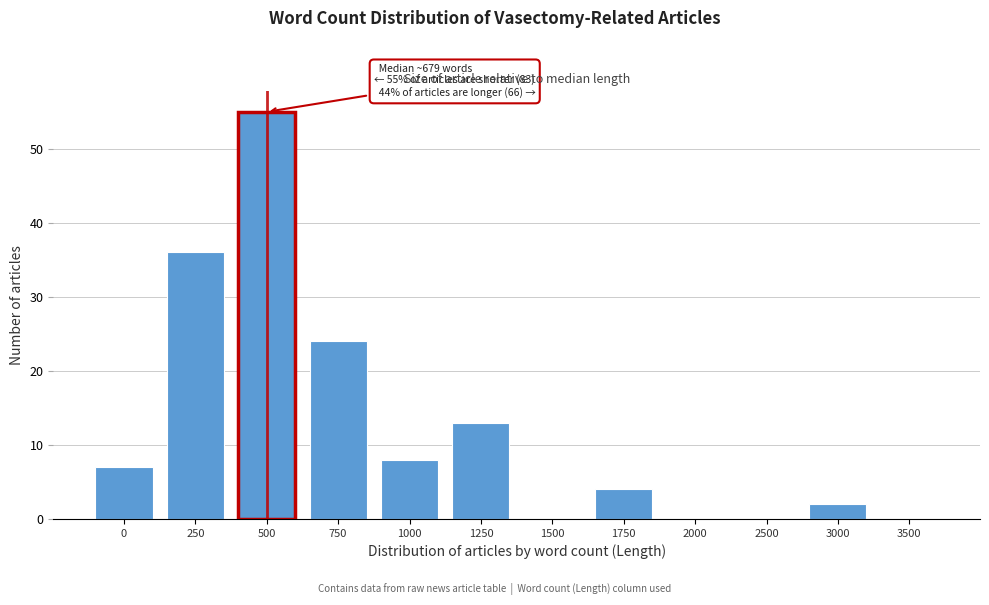

Reading left to right, list all the values displayed in this chart.

0=7	250=36	500=55	750=24	1000=8	1250=13	1500=0	1750=4	2000=0	2500=0	3000=2	3500=0